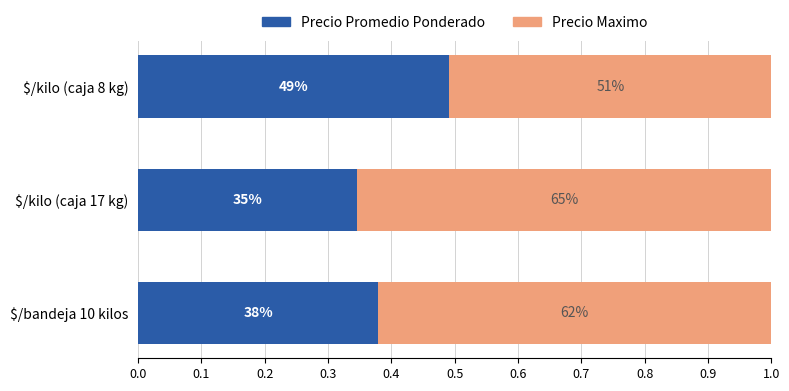

What is the value of the Precio Promedio Ponderado bar at the 3rd from the left?

0.5